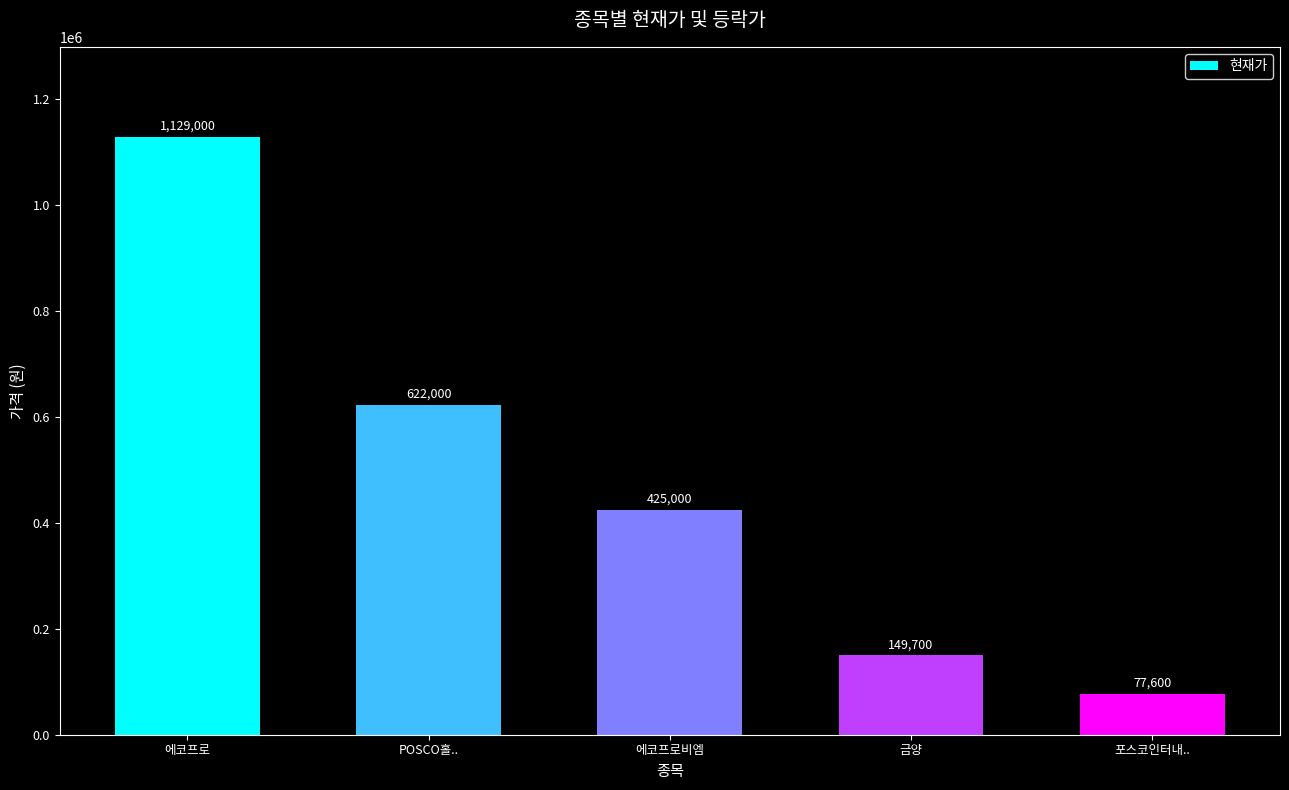

List the labels in order of value, largest first.

에코프로, POSCO홀.., 에코프로비엠, 금양, 포스코인터내..